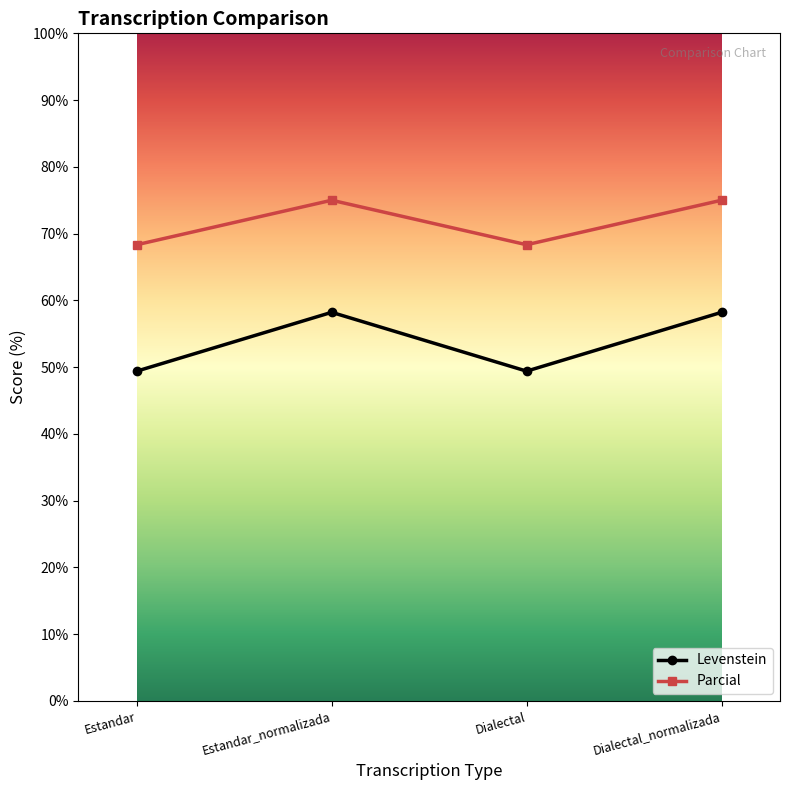

Count the number of categories in the chart.

4